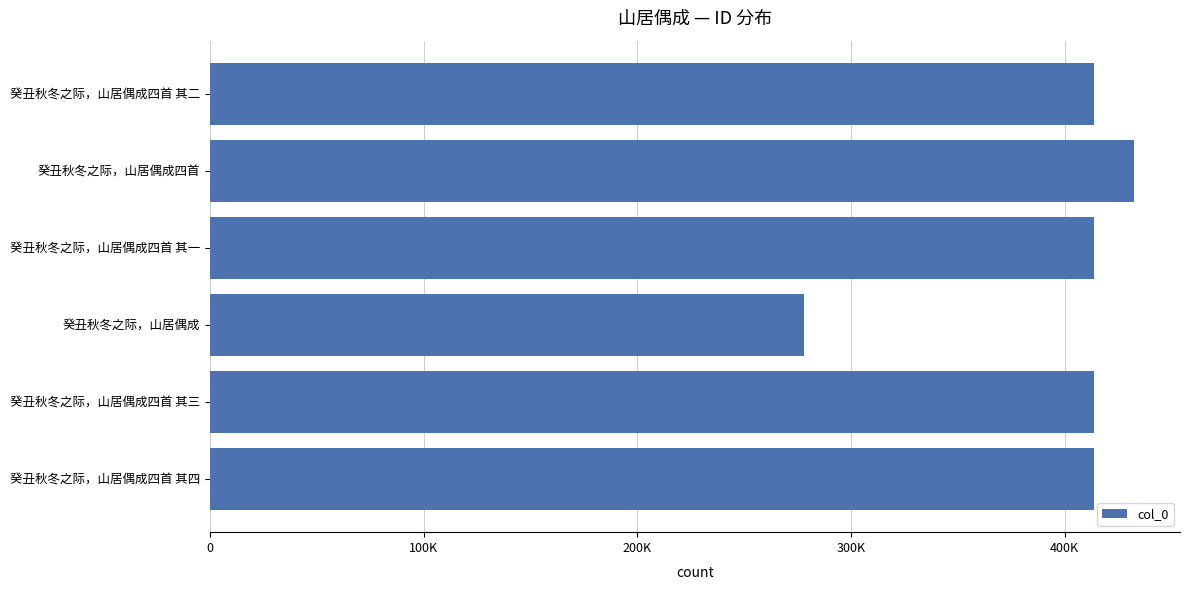

What is the smallest value displayed?

278215